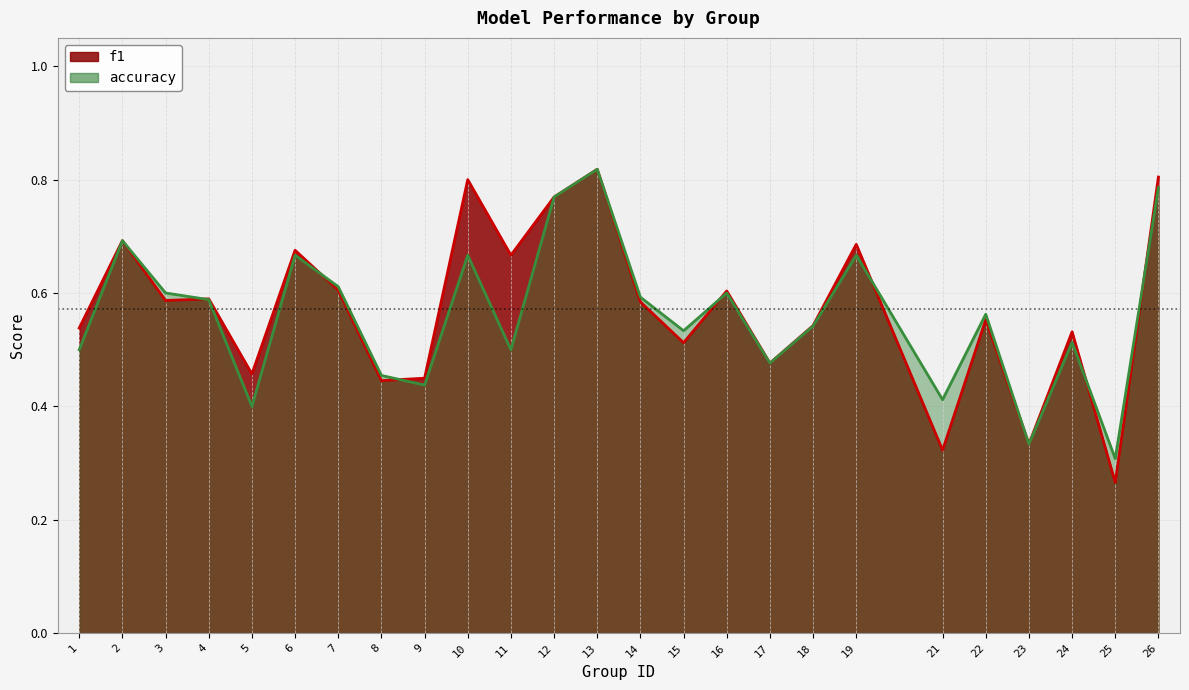

Which series has the widest spread of values?

f1